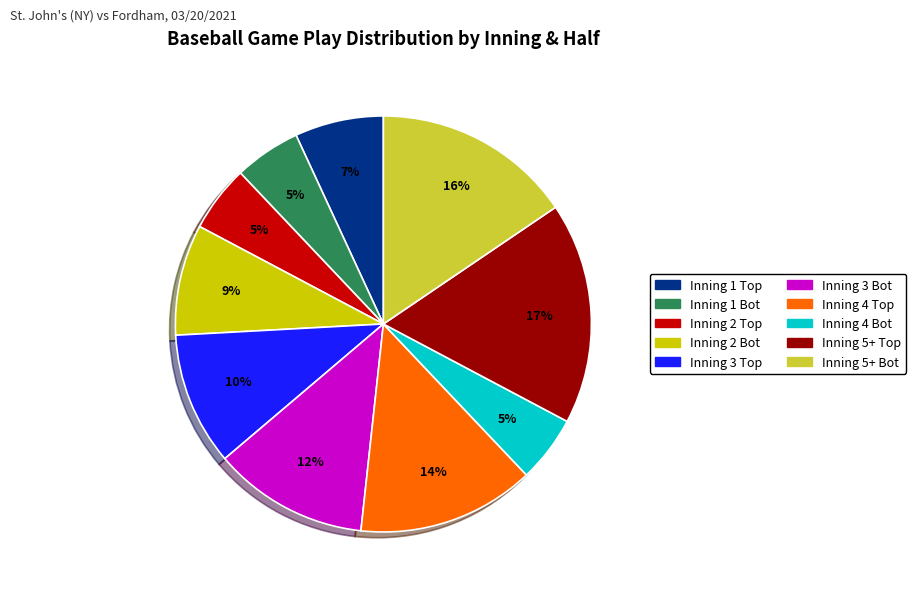

How many slices are in this pie chart?

10